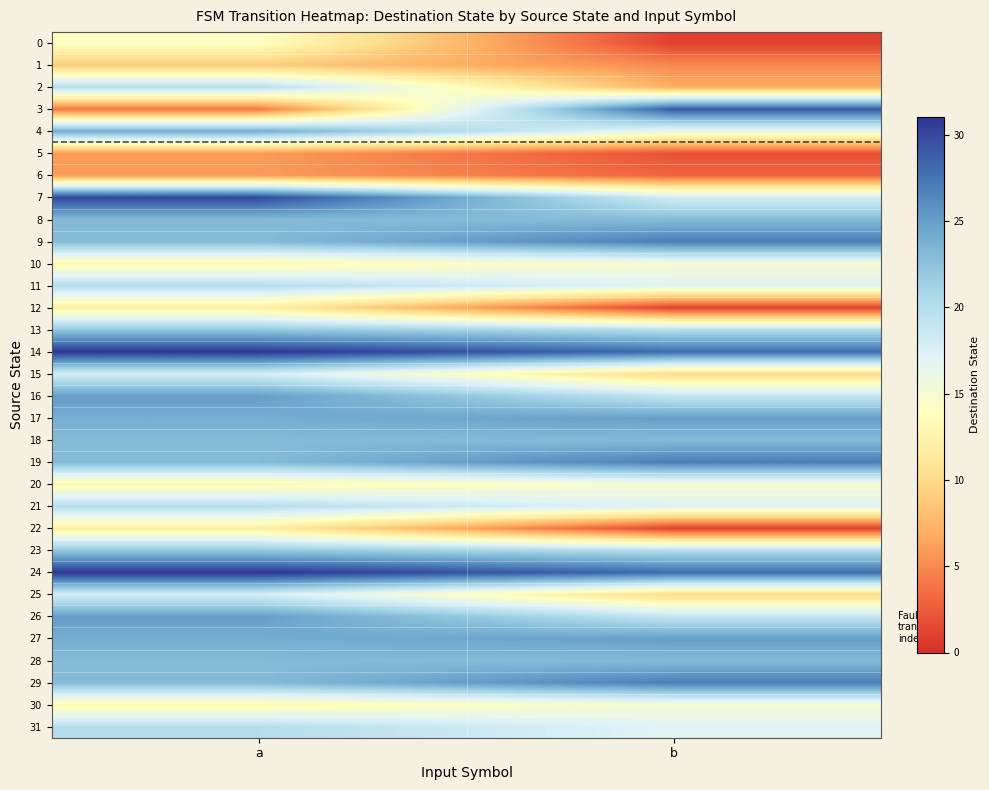

Reading left to right, list all the values displayed in this chart.

0: a=14	b=1
1: a=9	b=5
2: a=20	b=7
3: a=4	b=29
4: a=24	b=16
5: a=6	b=2
6: a=6	b=3
7: a=30	b=18
8: a=23	b=23
9: a=23	b=27
10: a=13	b=15
11: a=20	b=17
12: a=12	b=1
13: a=22	b=20
14: a=31	b=28
15: a=18	b=10
16: a=25	b=19
17: a=24	b=25
18: a=23	b=23
19: a=23	b=27
20: a=13	b=15
21: a=20	b=17
22: a=12	b=1
23: a=22	b=20
24: a=31	b=28
25: a=18	b=10
26: a=25	b=19
27: a=24	b=25
28: a=23	b=23
29: a=23	b=27
30: a=13	b=15
31: a=20	b=17